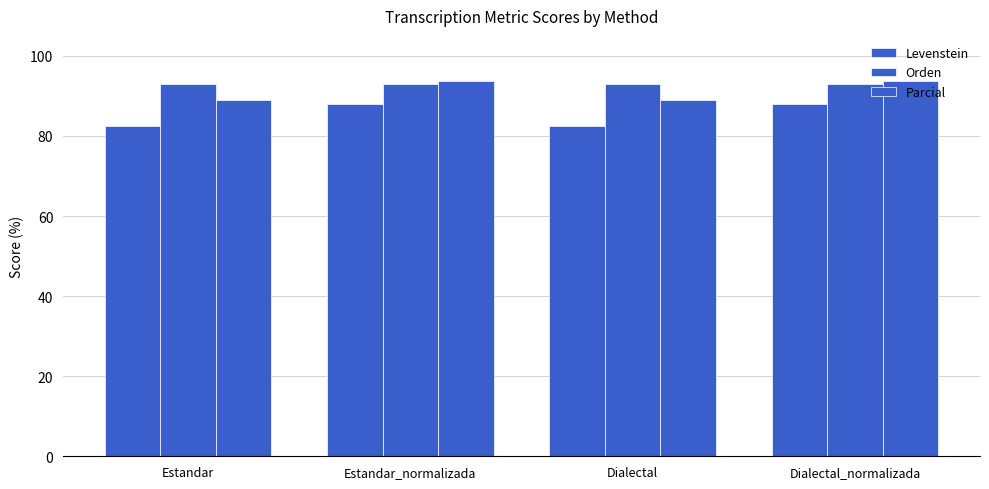

How many data points in Levenstein are less than 88?

2